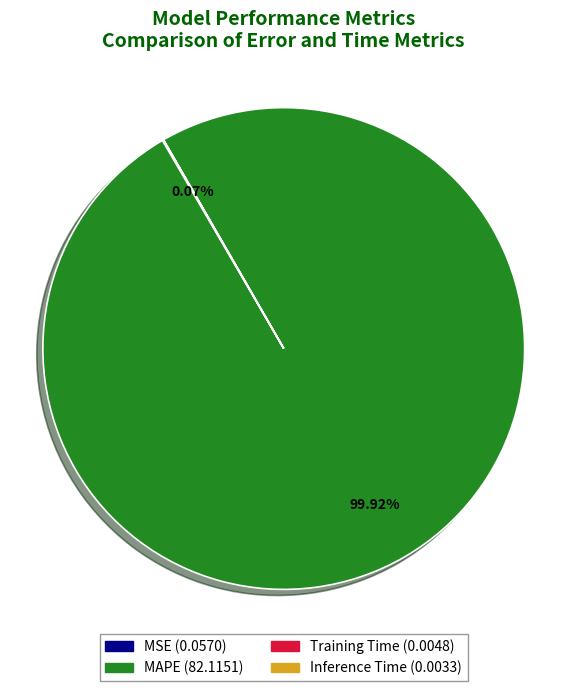

What is the largest slice in the pie chart?

MAPE